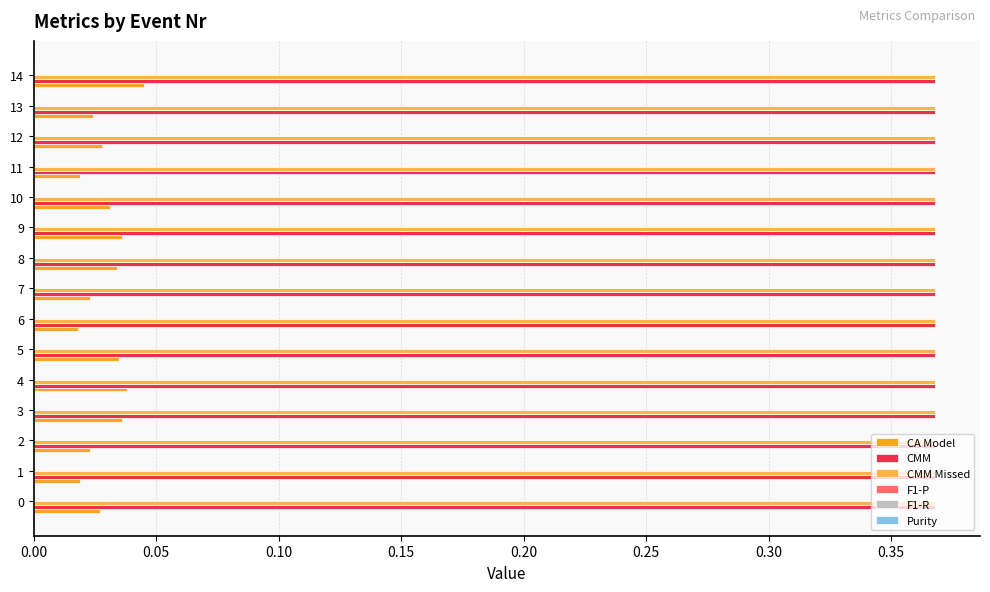

What position from the left is 0.05?

2